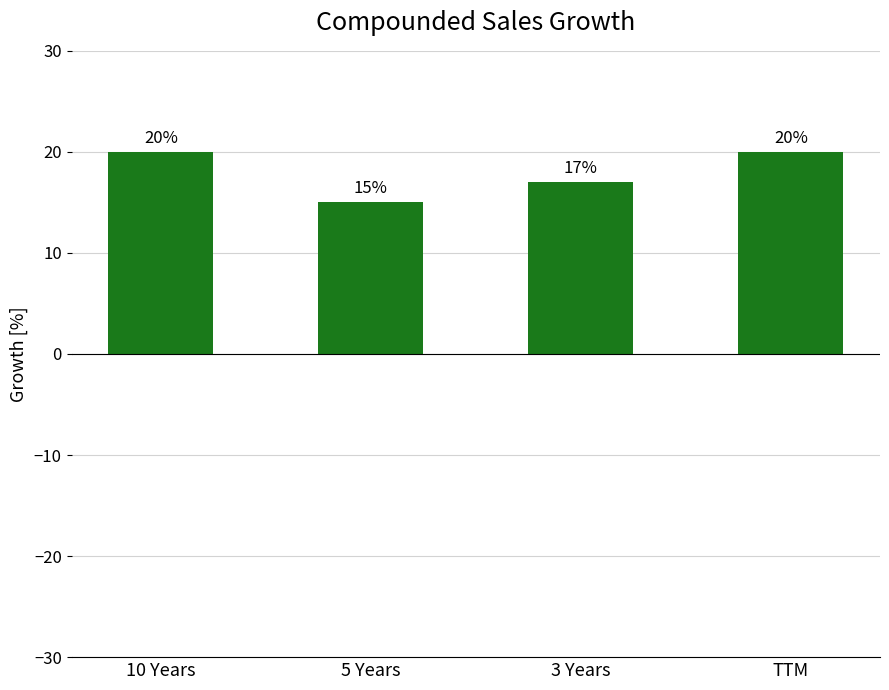

Count the values in the range 17 to 20.

3